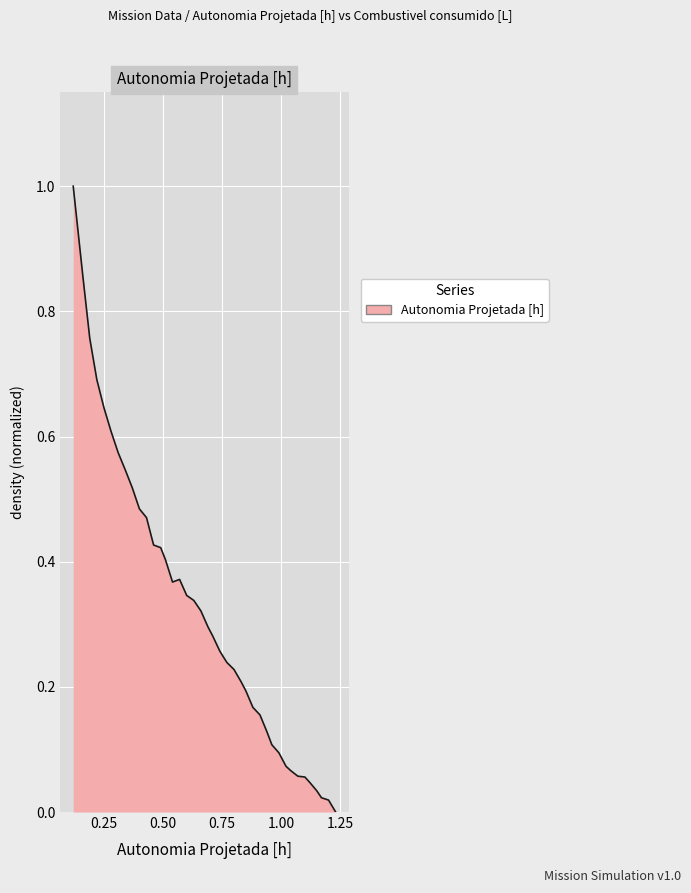

What is the greatest value displayed?

1.0